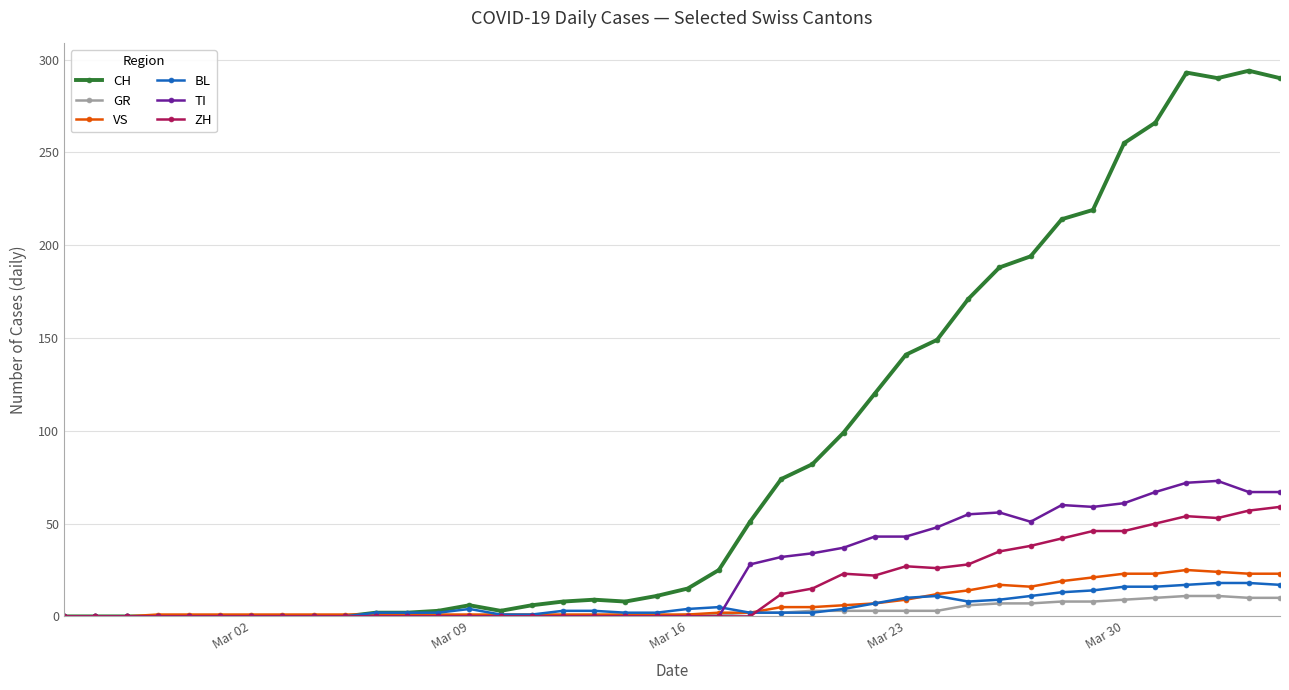

Which series has the largest total across all categories?

CH